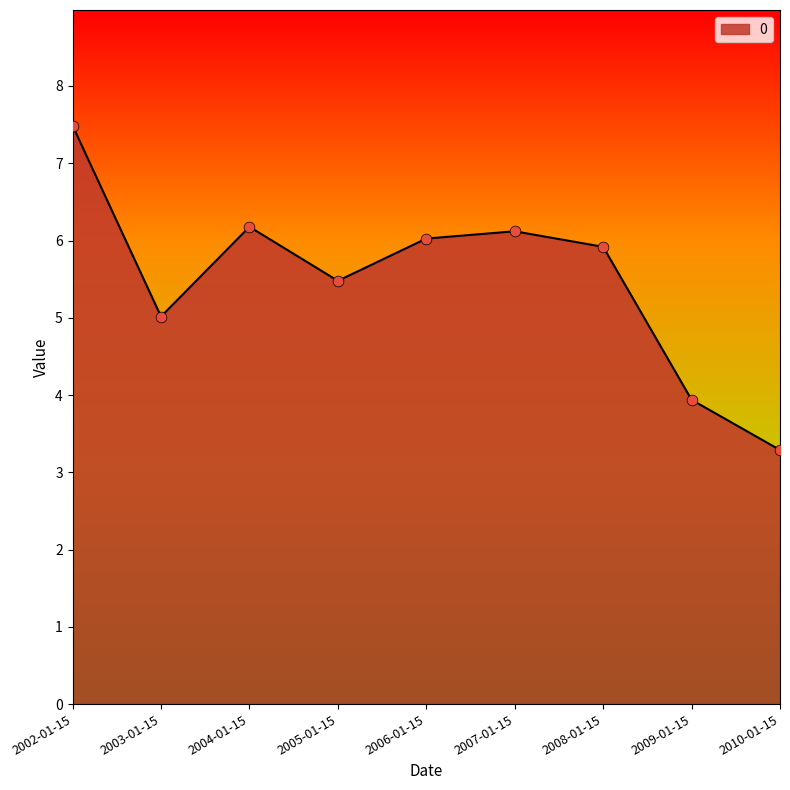

What is the change in value from 2005-01-15 to 2006-01-15?

+0.5